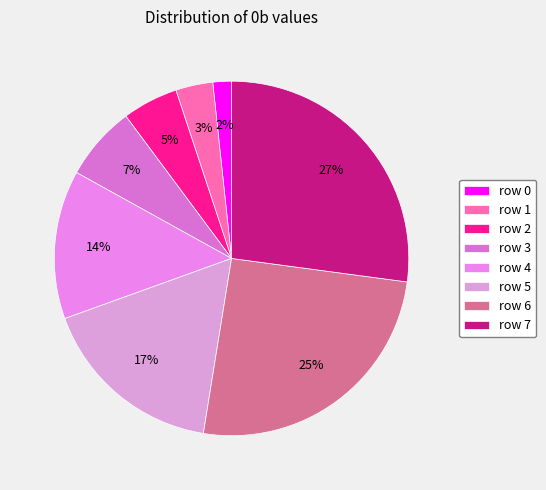

True or false: row 5 accounts for 17% of the total.

True